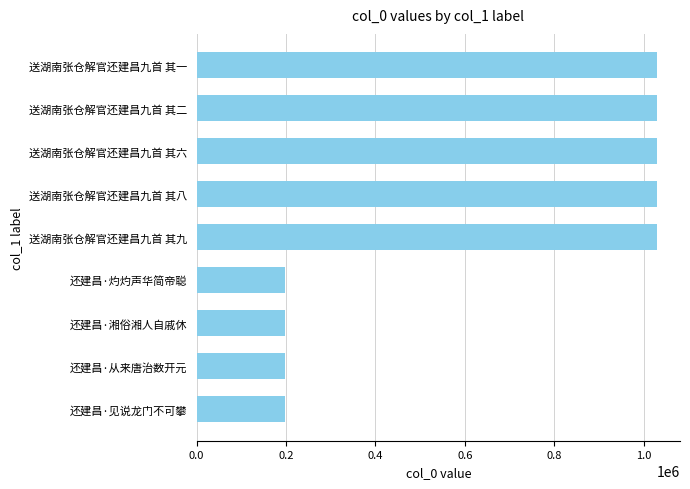

The value at 还建昌·见说龙门不可攀 is 198546. True or false?

True